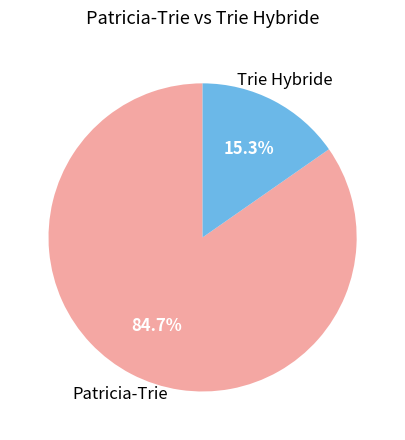

Does any single category account for the majority?

Yes